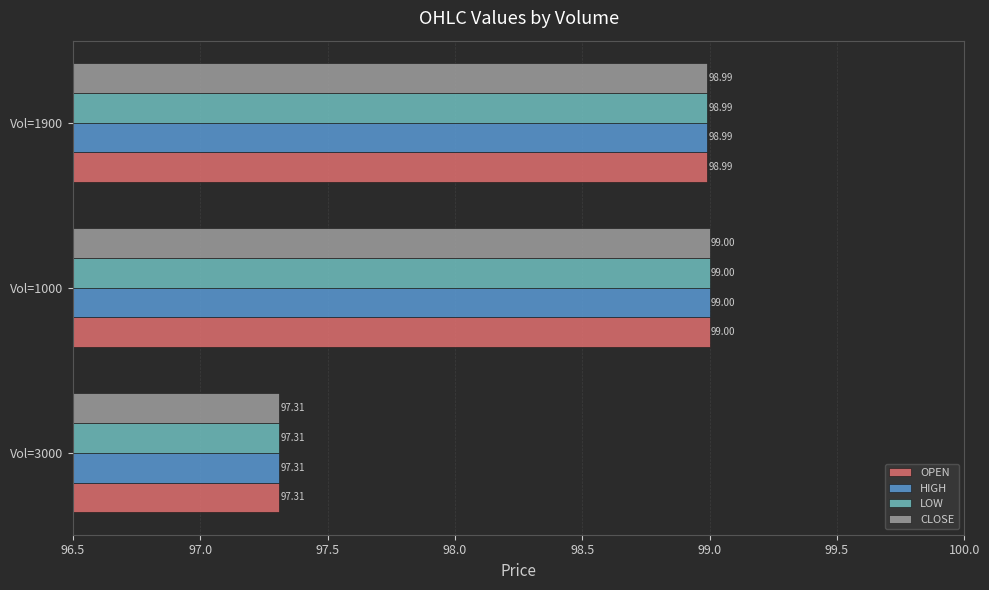

What is the maximum value for LOW?

99.0